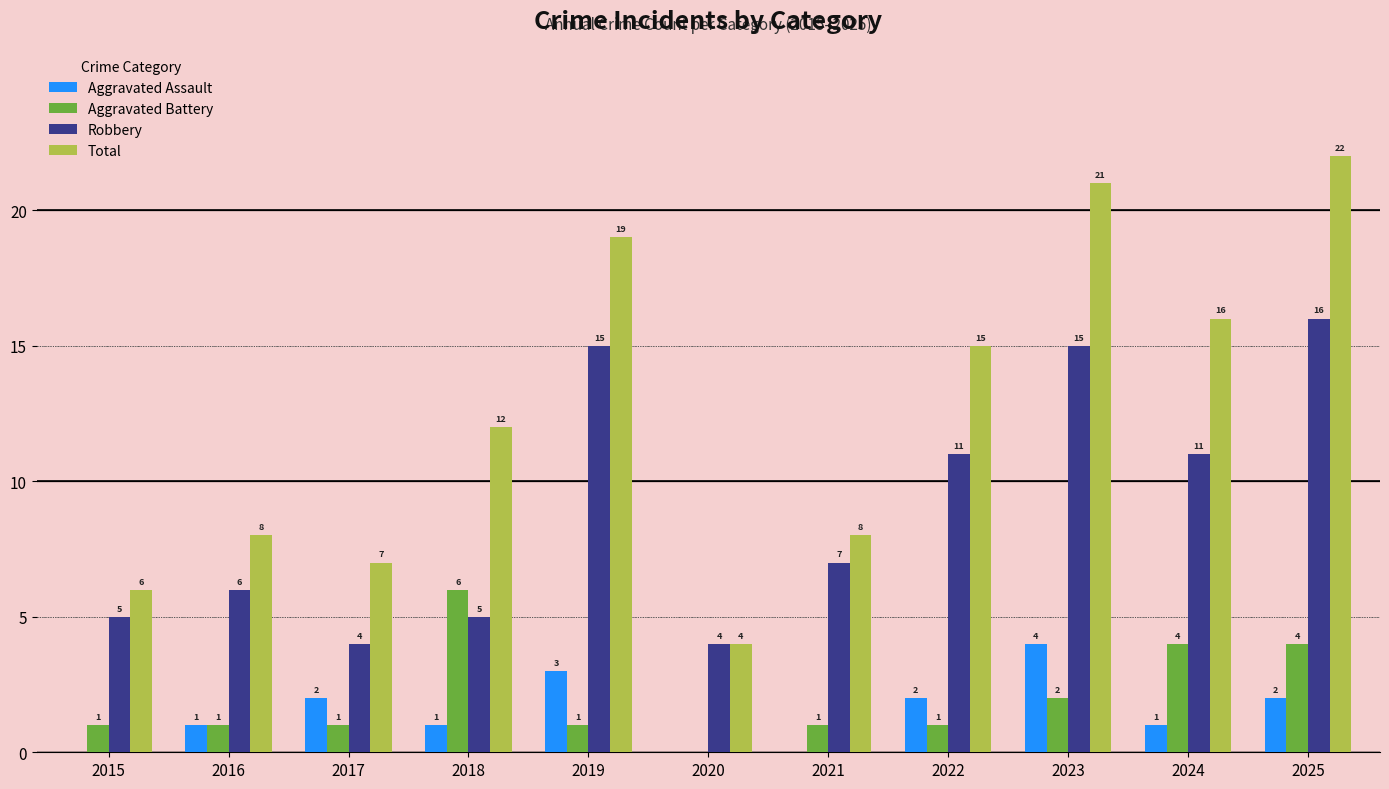

Where is Aggravated Battery nearest to the value 3?

2023